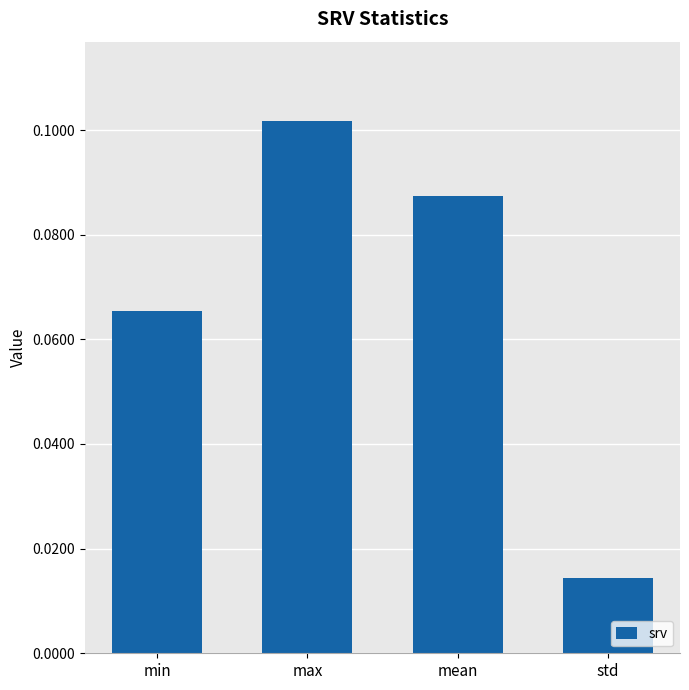

The value at mean is 0.0. True or false?

False